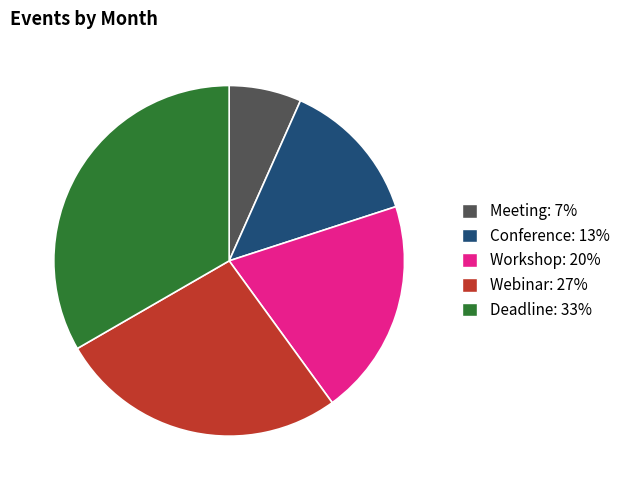

Between Deadline and Webinar, which is larger?

Deadline